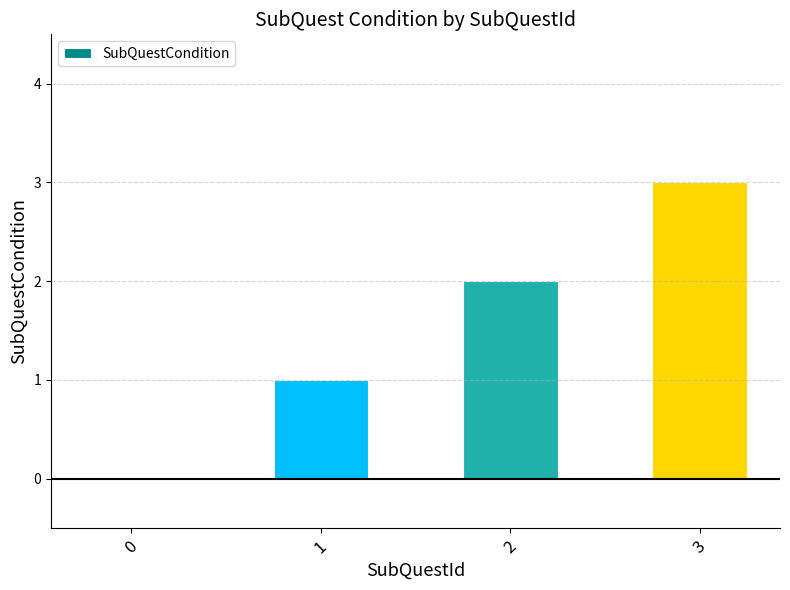

How many series are shown in this chart?

1